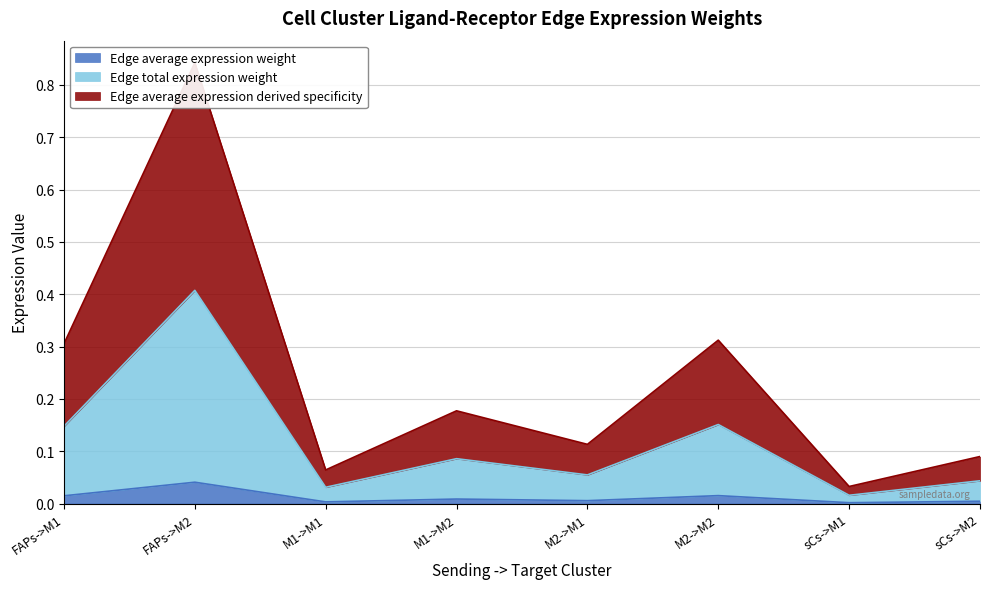

What is the average value of the Edge average expression derived specificity series?

0.1